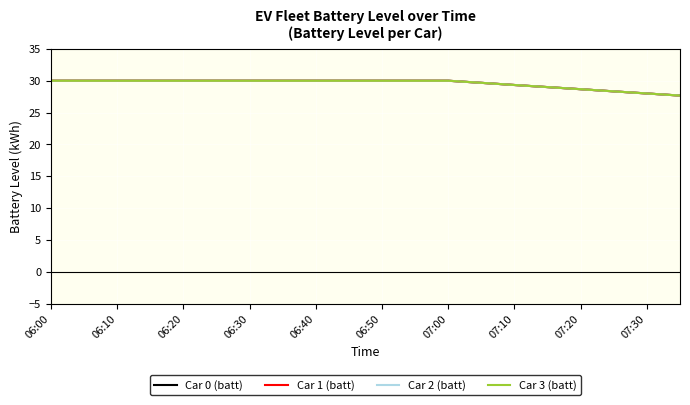

What is the difference between the second highest and minimum values in the Car 0 (batt) series?

2.3